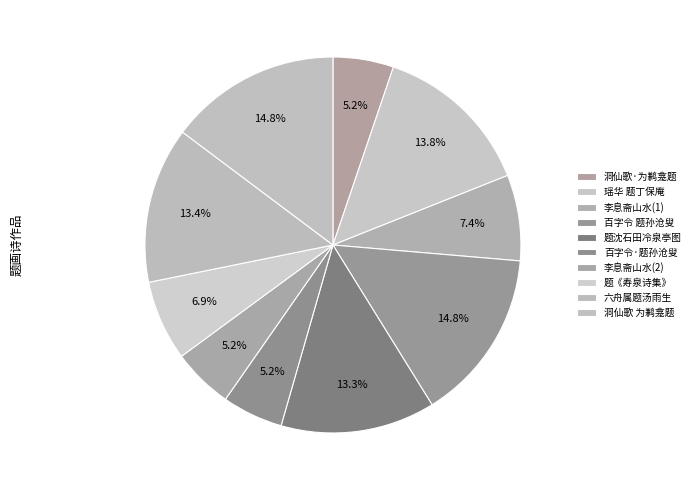

Is there a majority slice in this chart?

No